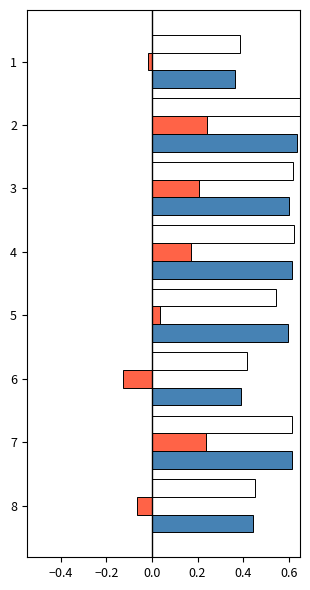

How many bars are there in each group?

3